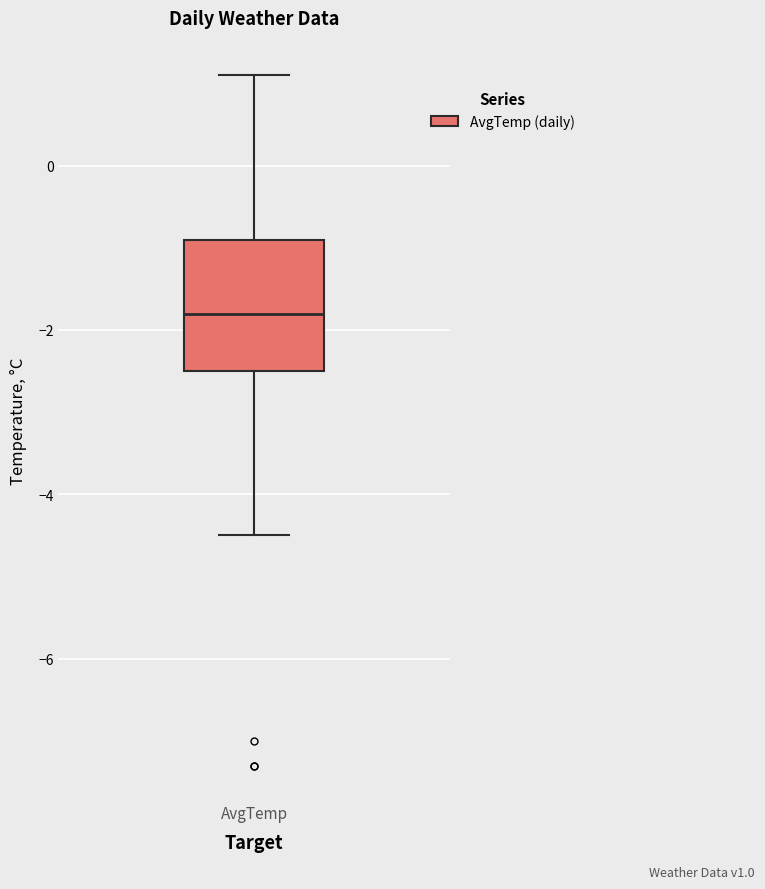

Read this box plot against the y-axis: the position of the median line, the range covered by the box, and the ends of both whiskers. The values are not printed on the chart, so give them approximately, as read against the axis.

median -1.8, box -2.4 to -0.8, whiskers -4.4 to 1.2